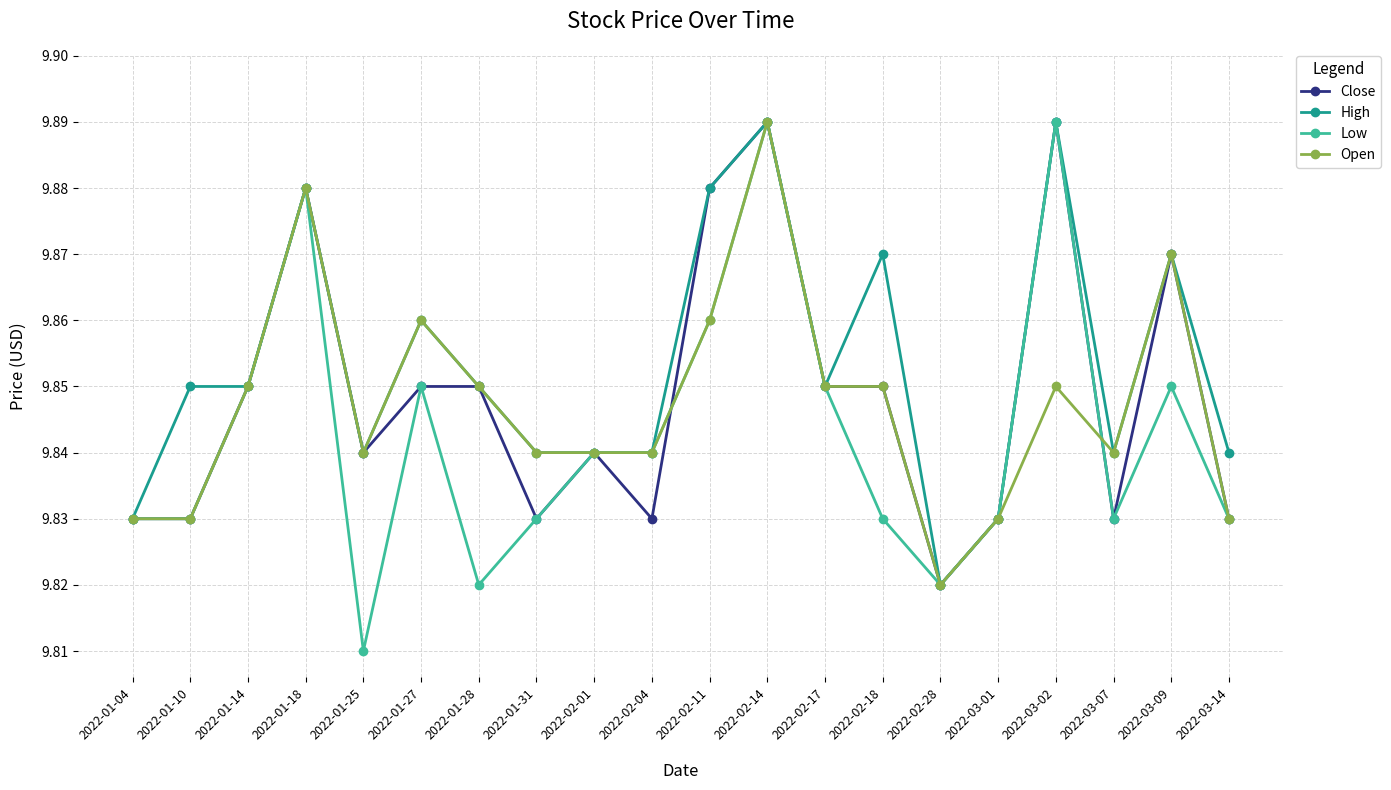

Which label corresponds to the smallest value in the chart?

2022-01-25